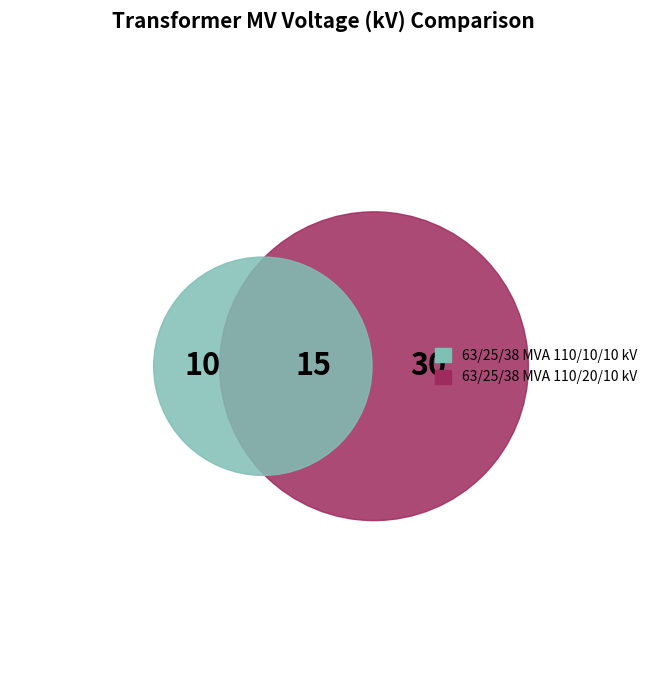

What is the largest slice in the pie chart?

63/25/38 MVA 110/20/10 kV